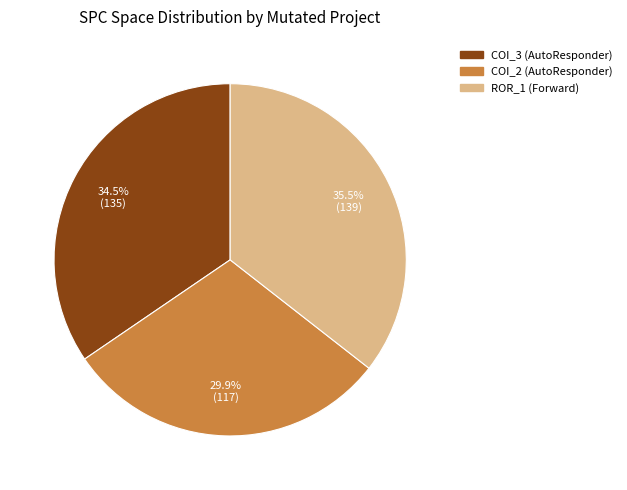

Is there a majority slice in this chart?

No